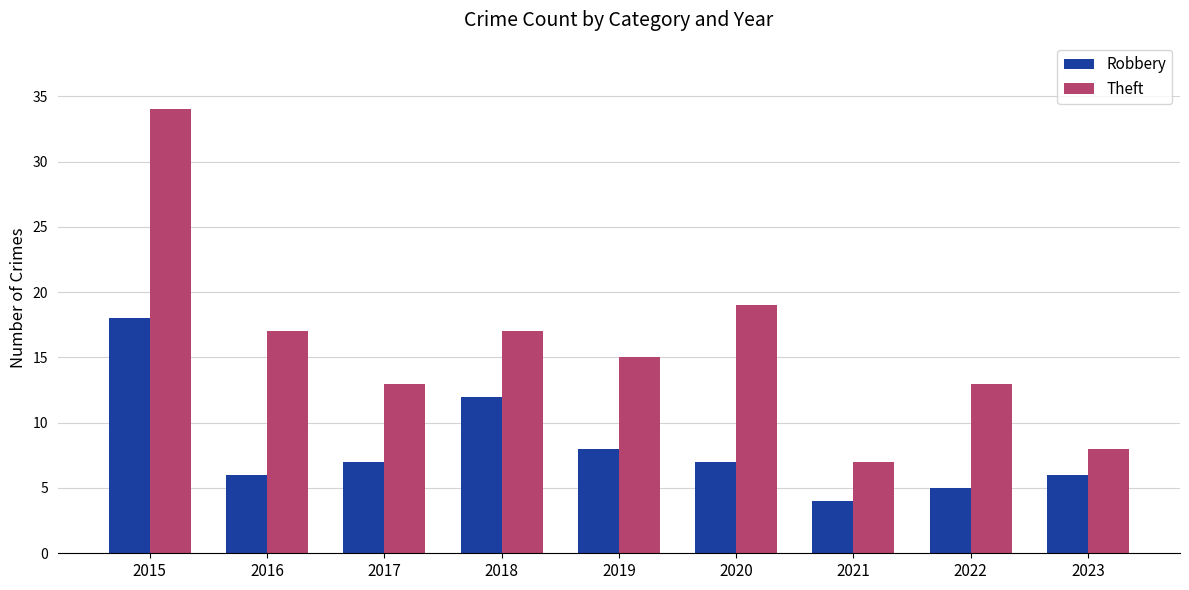

At 2020, list the series in order from largest to smallest.

Theft, Robbery